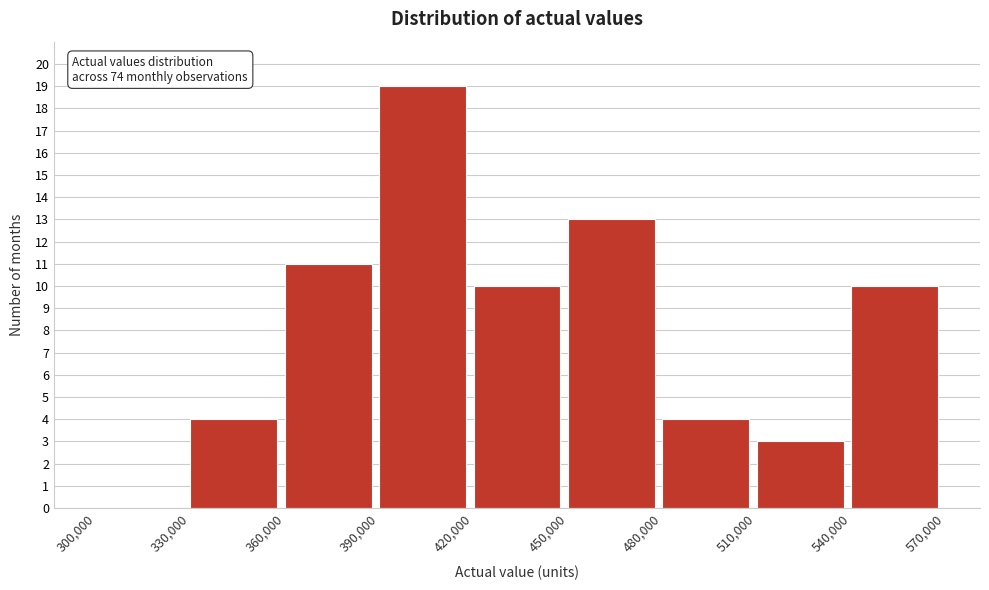

Which range on the x-axis has the tallest bar?

390,000 to 420,000